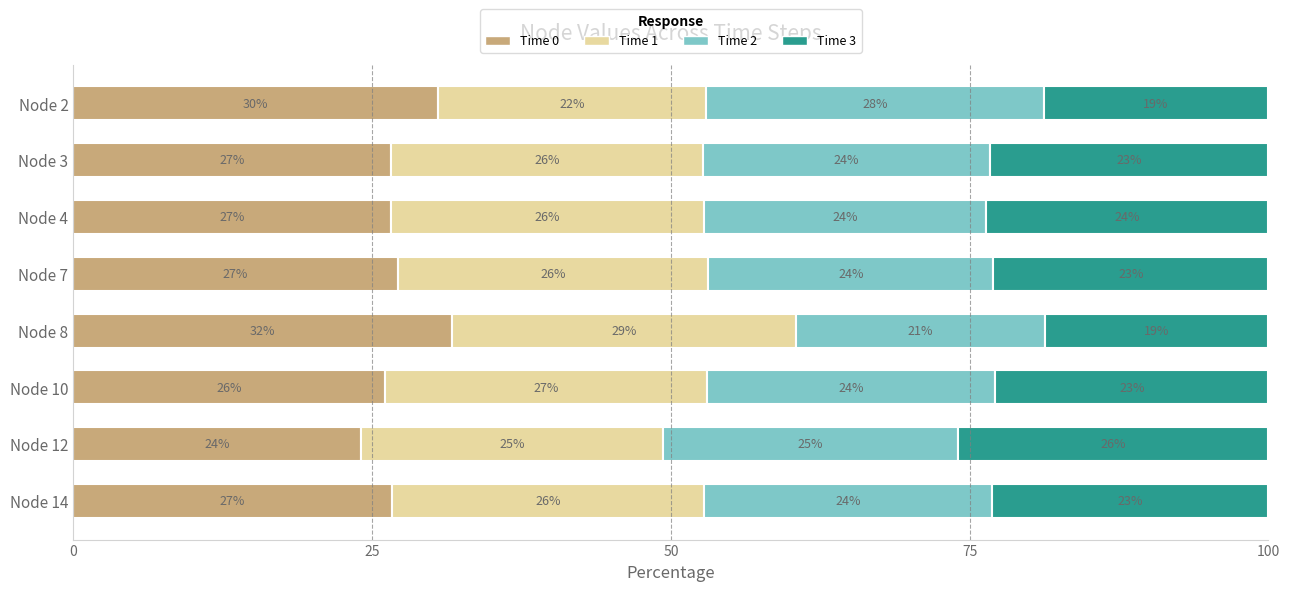

What is the approximate value of Time 0 at Node 2?

30.5